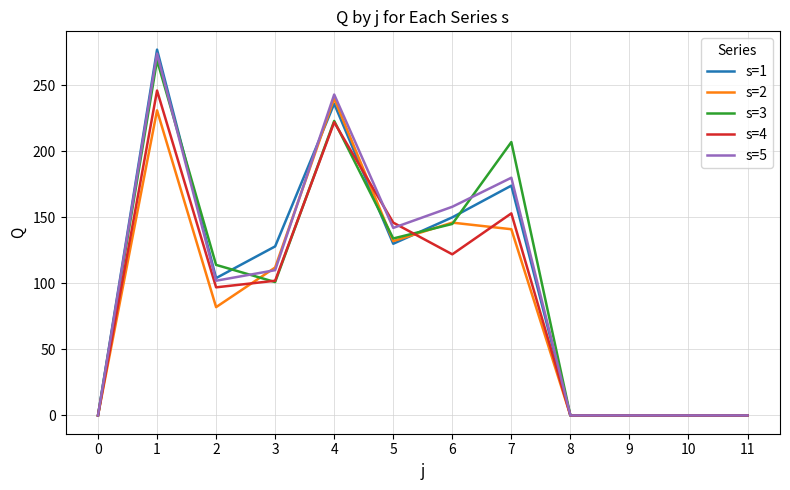

What is the maximum value for s=5?

274